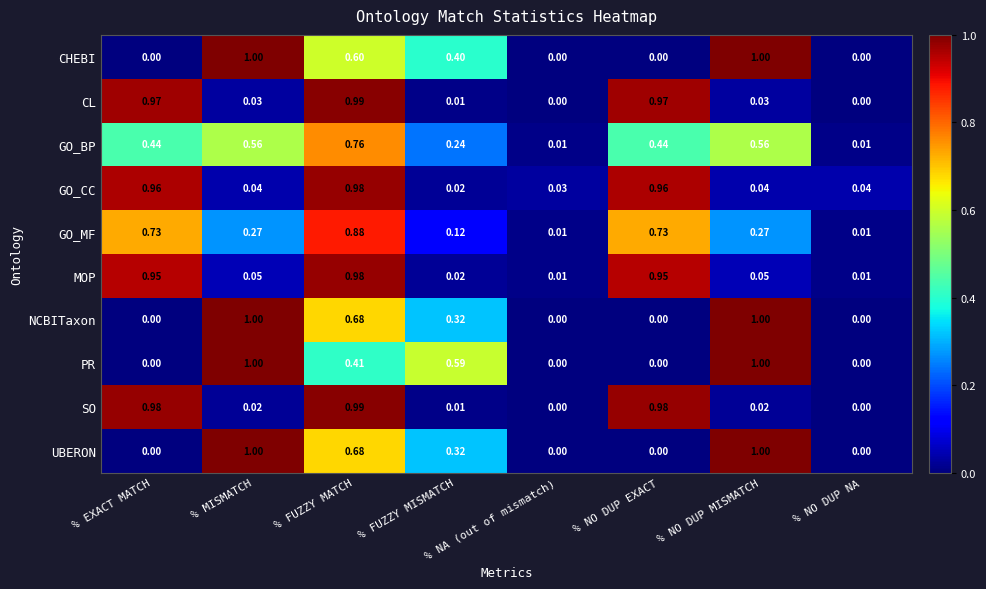

Which series changed the most between % FUZZY MISMATCH and % NA (out of mismatch)?

PR